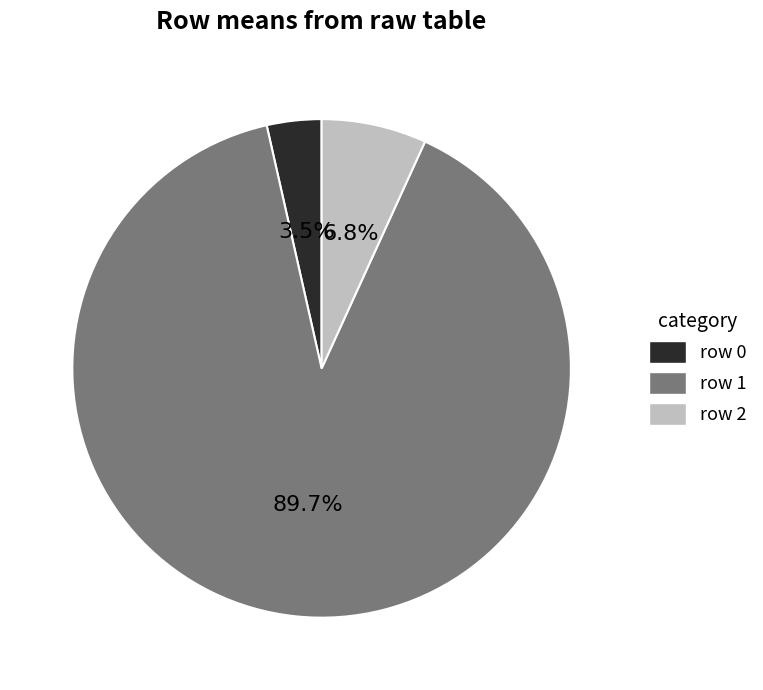

How many segments does this pie chart have?

3